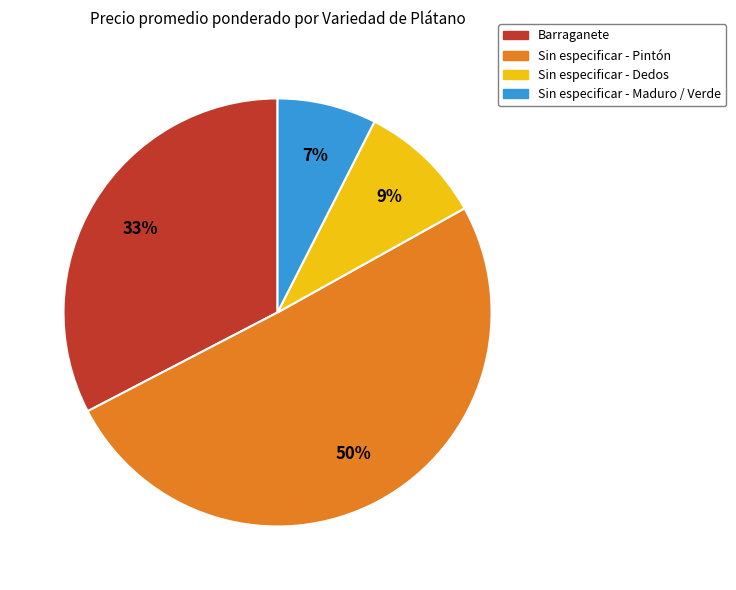

To the nearest percent, what is the average slice percentage?

25%